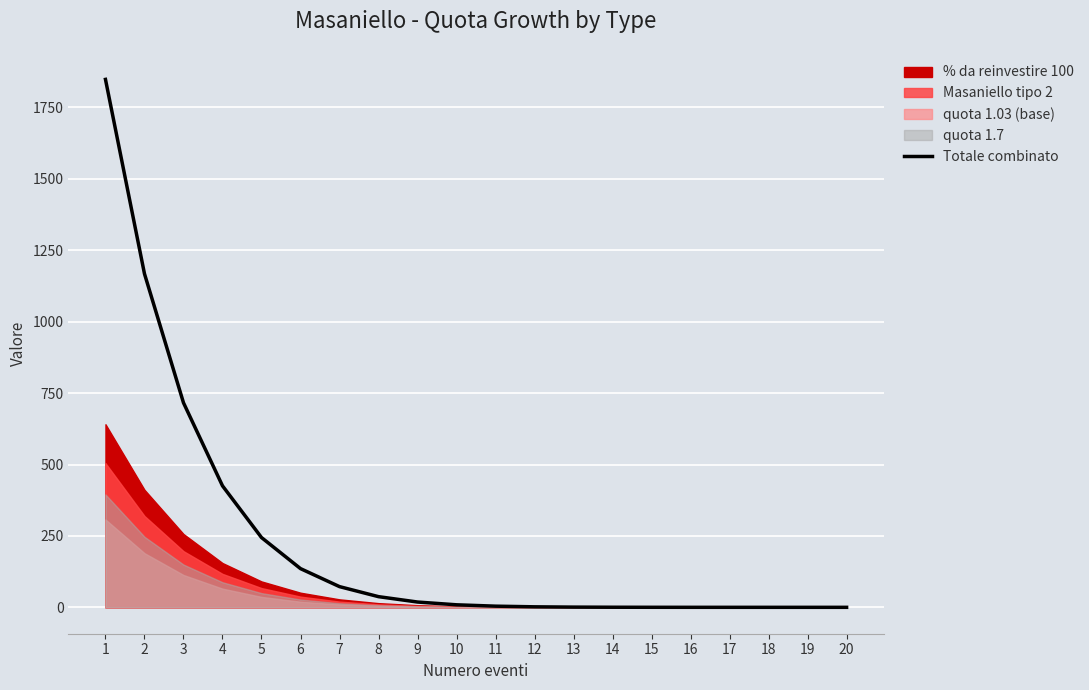

True or false: the data has more than 1 interior local peaks.

False